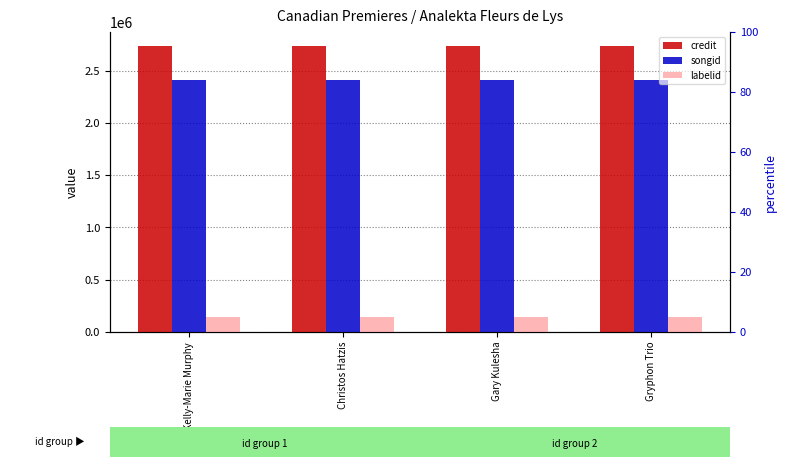

What is the minimum value for labelid?

146134